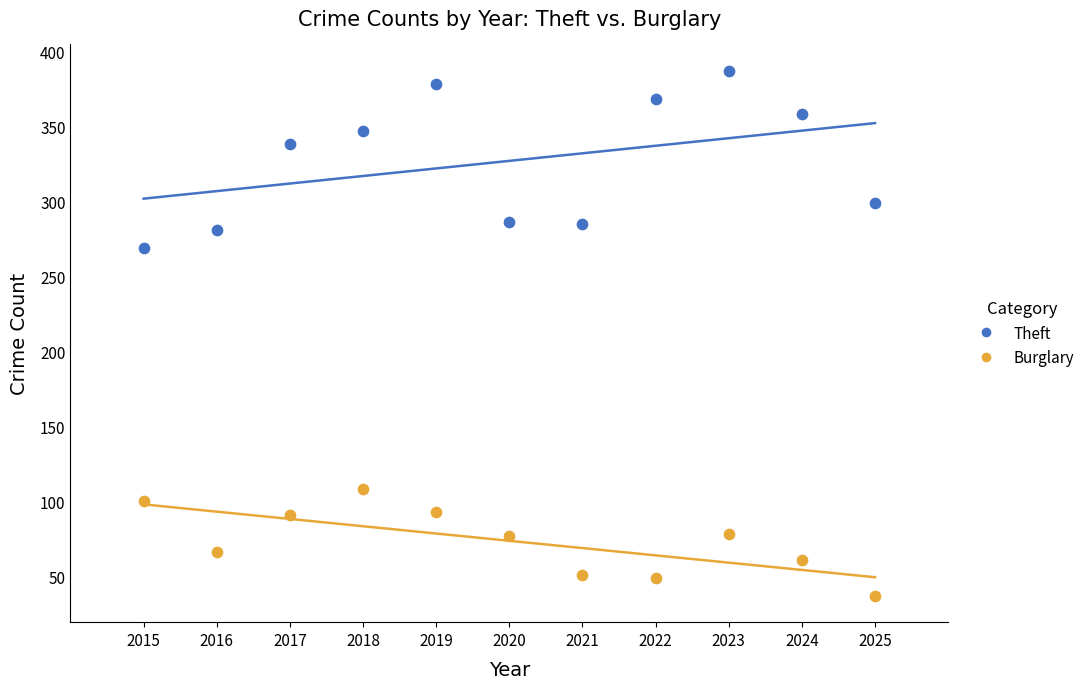

Across all data points, what is the range of X values (max minus min)?

10